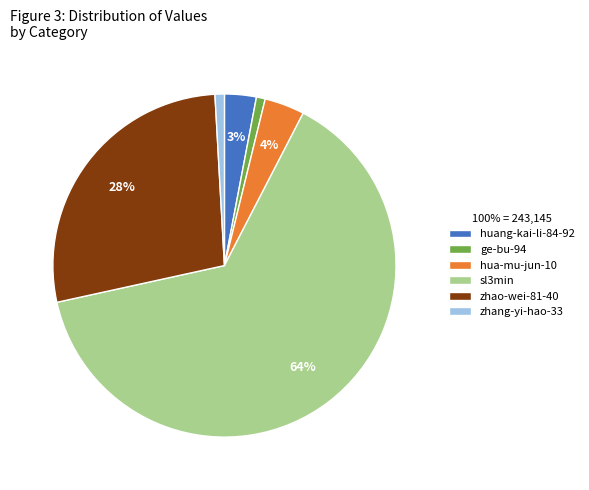

To the nearest percent, what is the average slice percentage?

17%